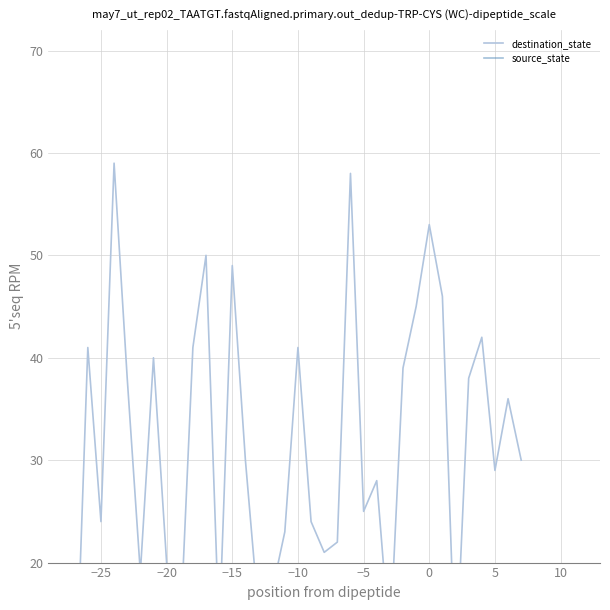

Is the value of destination_state at 25 greater than the value of source_state at 10?

Yes